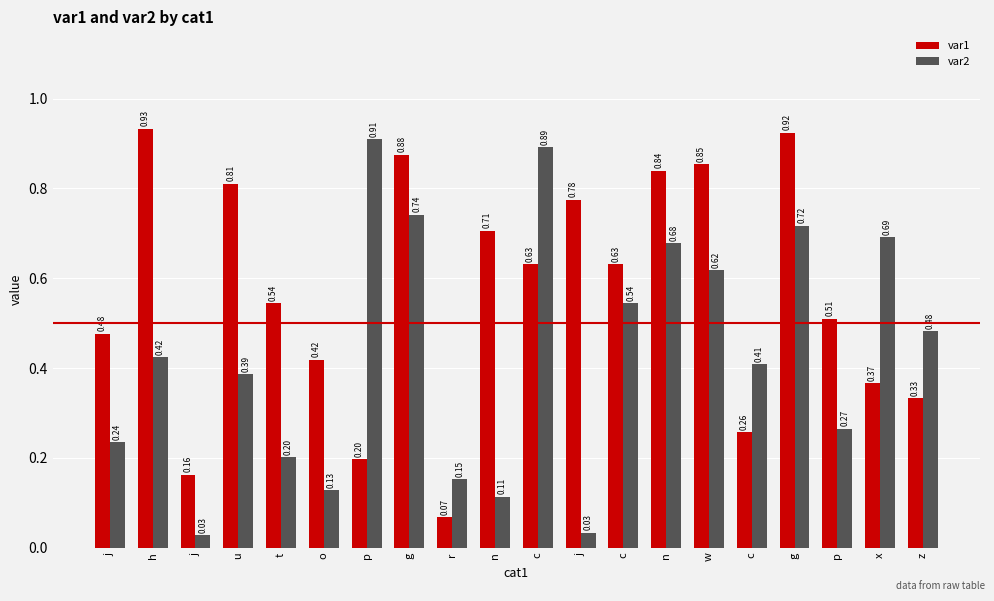

How many categories are shown in the chart?

20